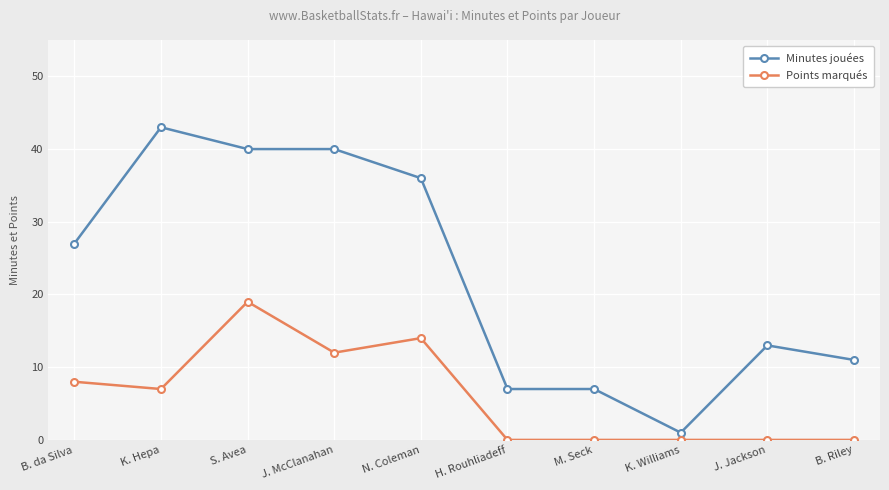

What are all the series names shown in the legend?

Minutes jouées, Points marqués